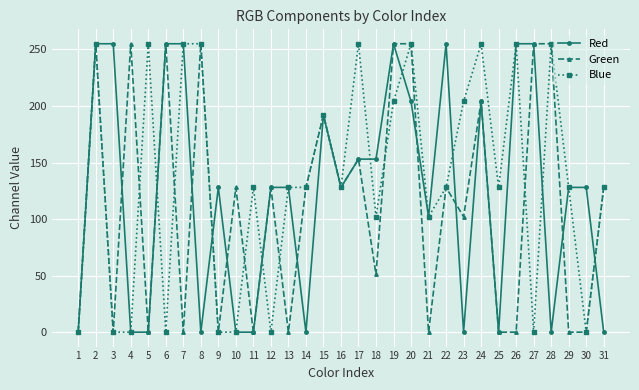

What is the highest value of the Green series?

255